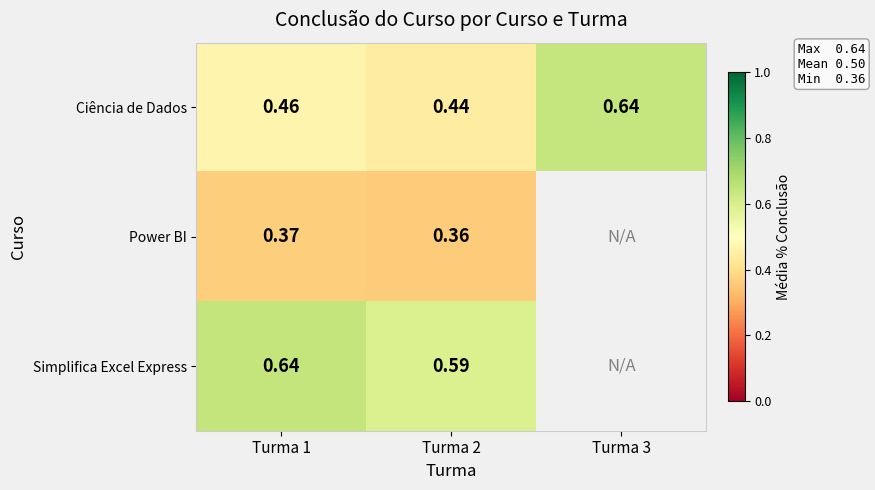

The value of Ciência de Dados at Turma 3 is 0.2. True or false?

False